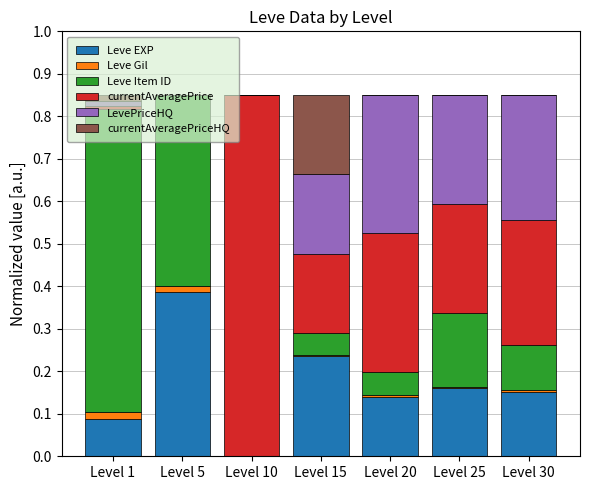

What is the total value across all series at Level 25?

0.8